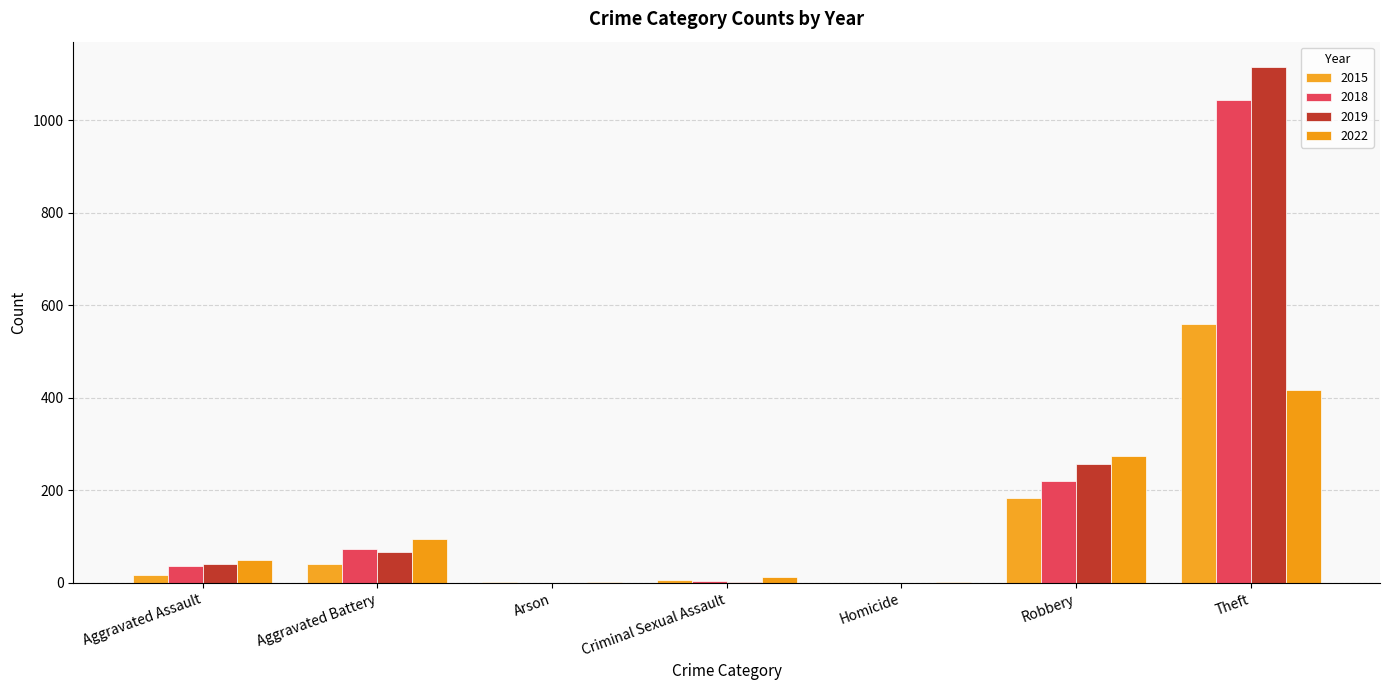

Is it true that 2019 equals 66 at Aggravated Battery?

True